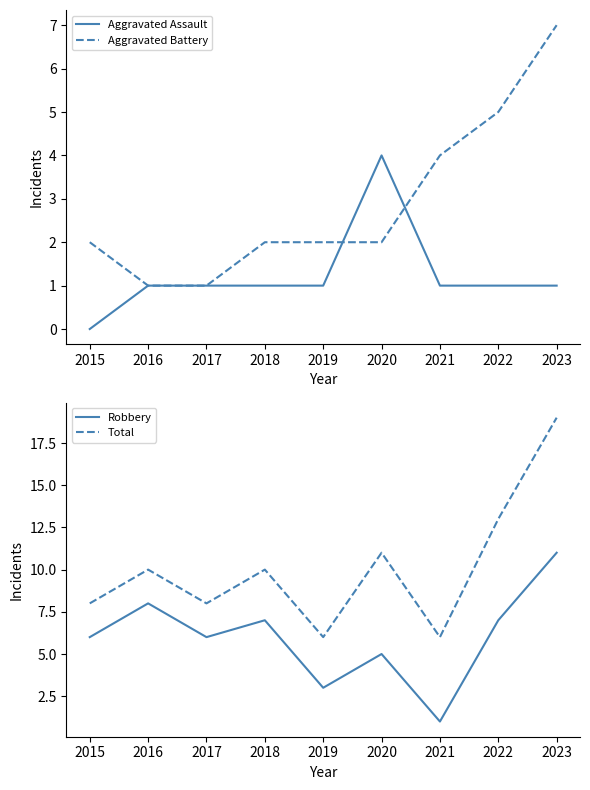

Which category has the highest value in the Total series?

2023